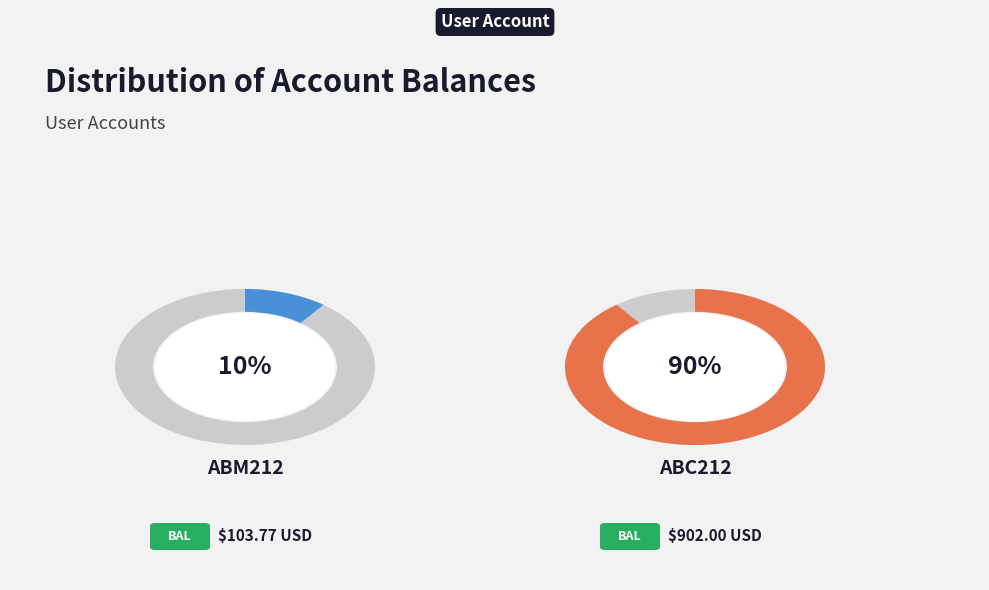

Which slice is the largest?

ABC212